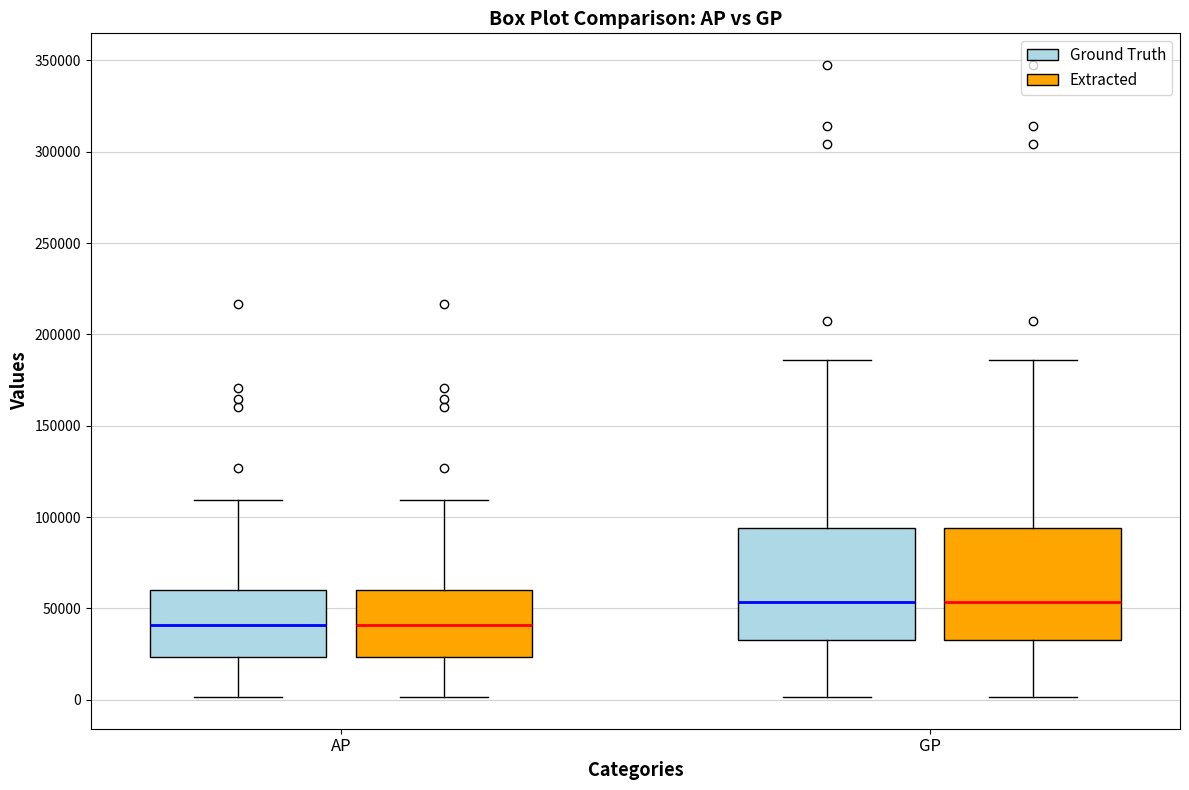

Reading left to right, transcribe this box plot: for each box, give where its median line is, the range the box spans, and where its two whiskers end, as read against the y-axis. The values are not printed on the chart, so give them approximately, as read against the axis.

AP (Ground Truth): median 40000, box 25000 to 60000, whiskers 0 to 110000
AP (Extracted): median 40000, box 25000 to 60000, whiskers 0 to 110000
GP (Ground Truth): median 55000, box 35000 to 95000, whiskers 0 to 185000
GP (Extracted): median 55000, box 35000 to 95000, whiskers 0 to 185000